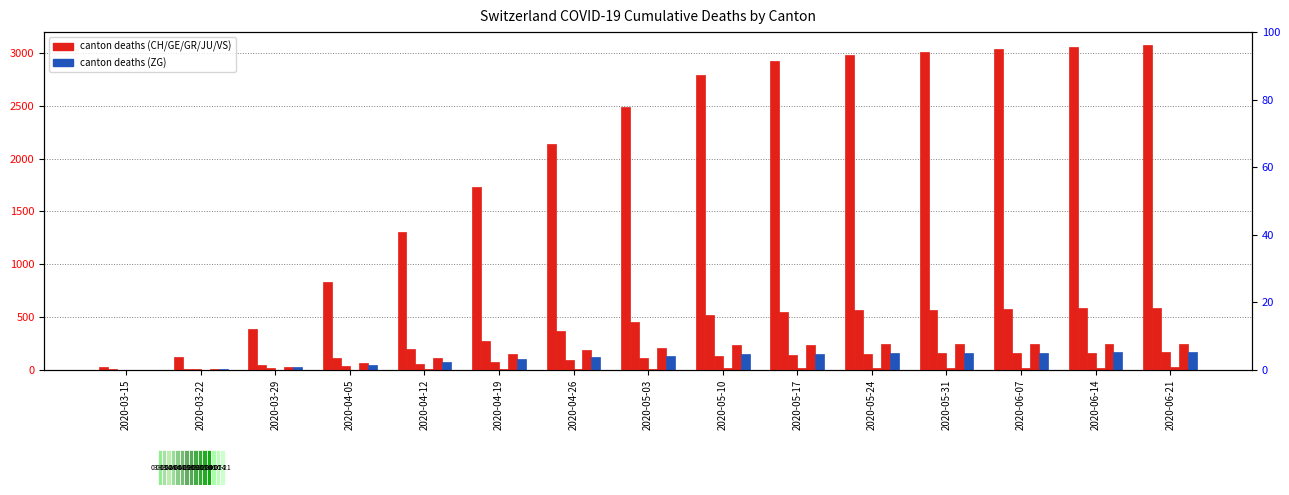

Where is ZG nearest to the value 83?

2020-04-12